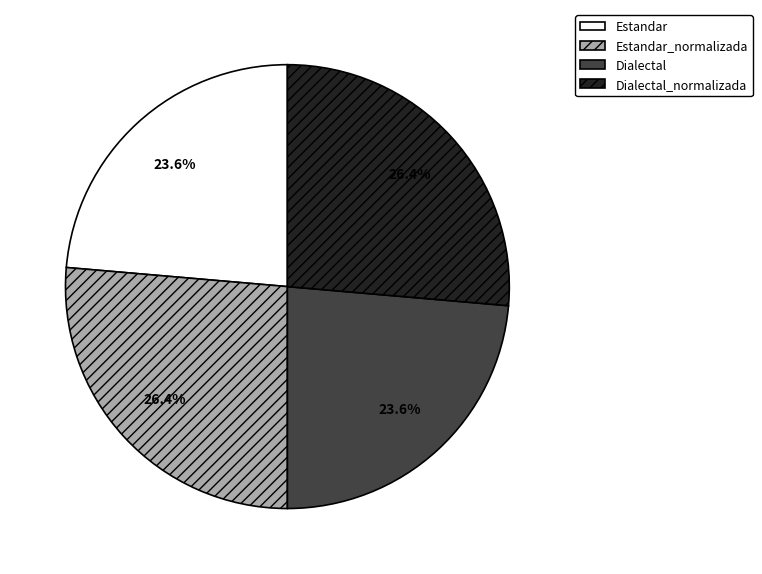

How much of the chart is everything except Dialectal_normalizada?

73.6%